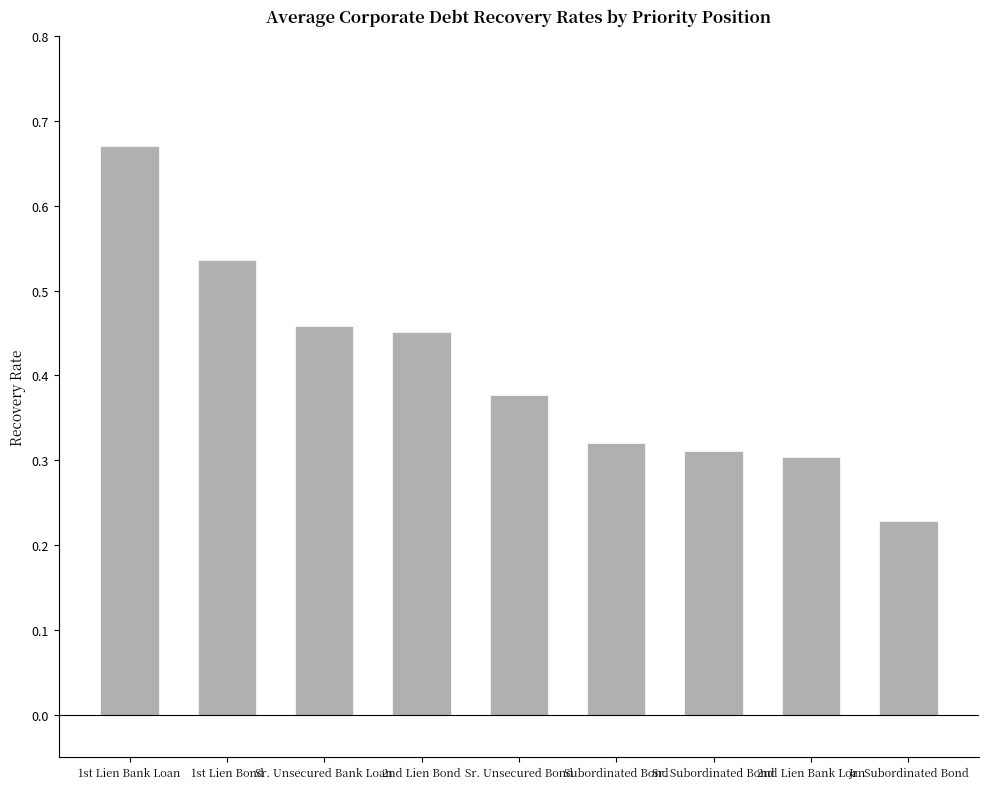

At which label is the value closest to 0?

Jr. Subordinated Bond